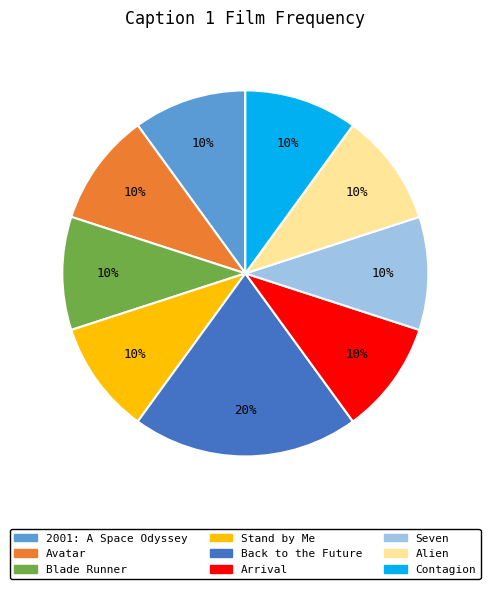

Does Alien represent more than half of the total?

No